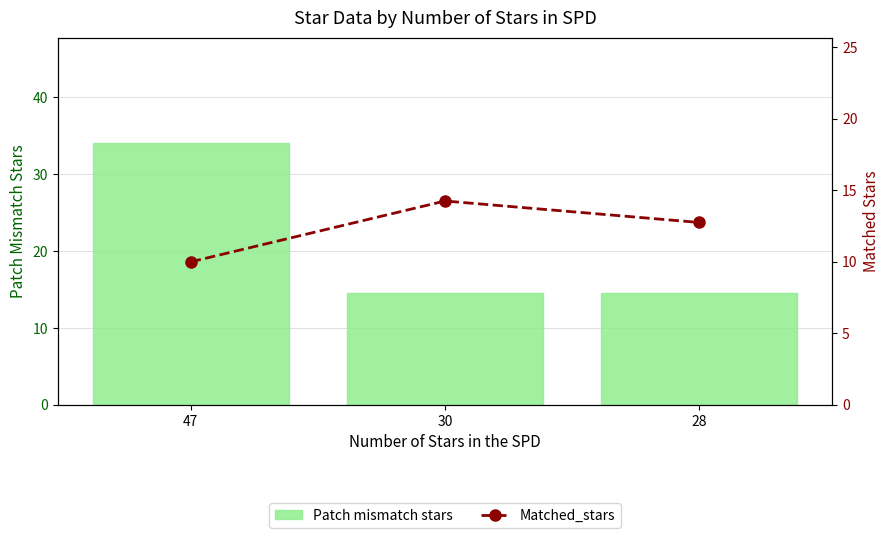

The value of Patch mismatch stars at 47 is 34.1. True or false?

True